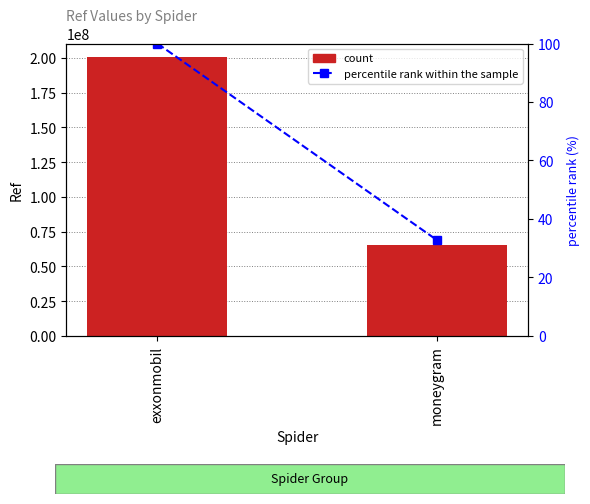

Rank the categories by Ref value from highest to lowest.

exxonmobil, moneygram